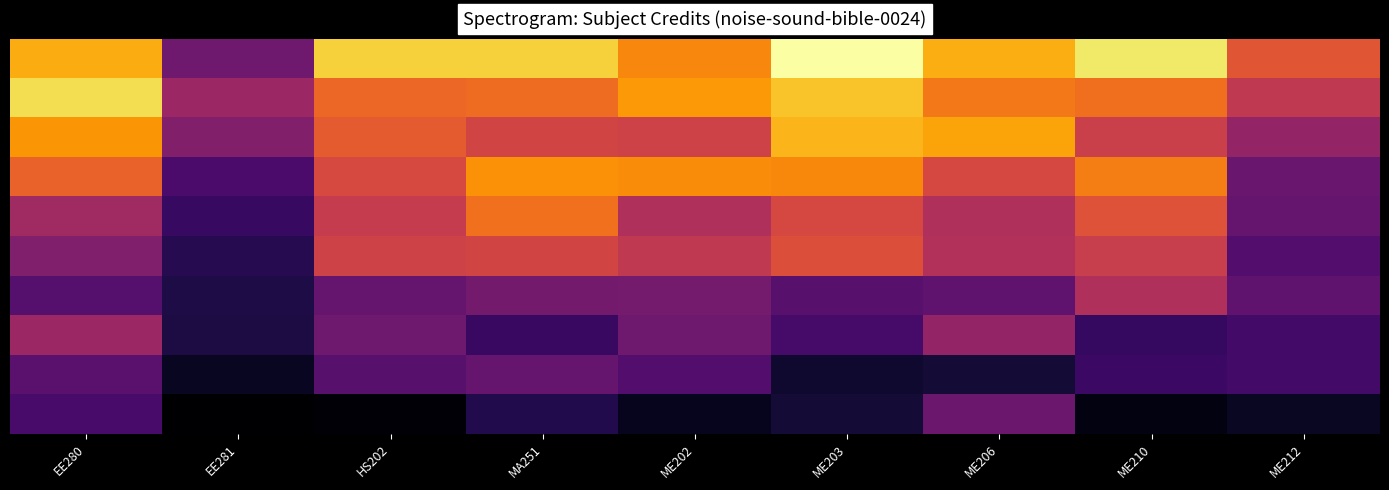

At which category is the sum across all series the highest?

ME203